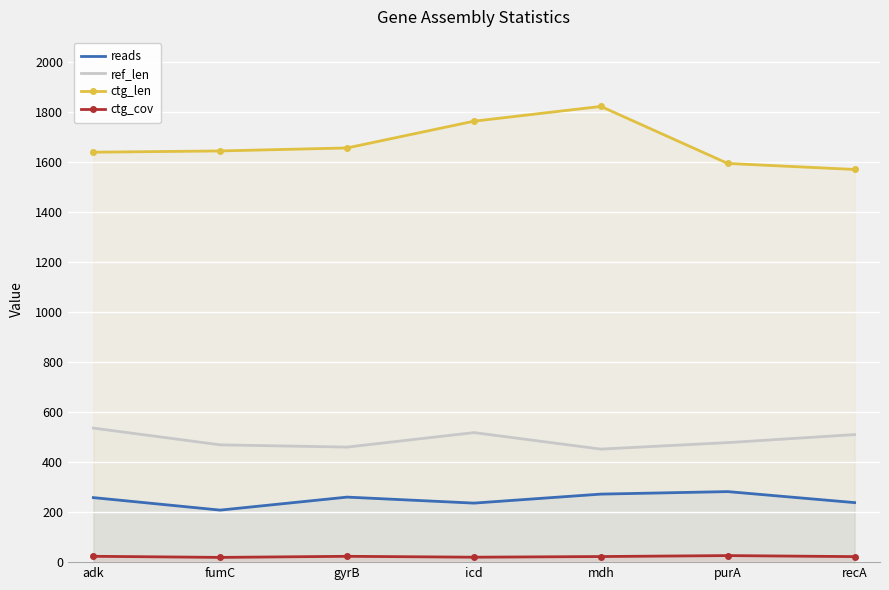

Which series has the largest total across all categories?

ctg_len